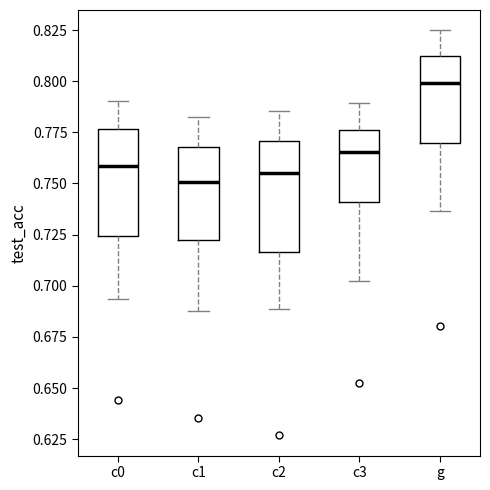

Where does the median line of the box for c3 sit on the y-axis? The values are not printed on the chart, so give them approximately, as read against the axis.

0.765